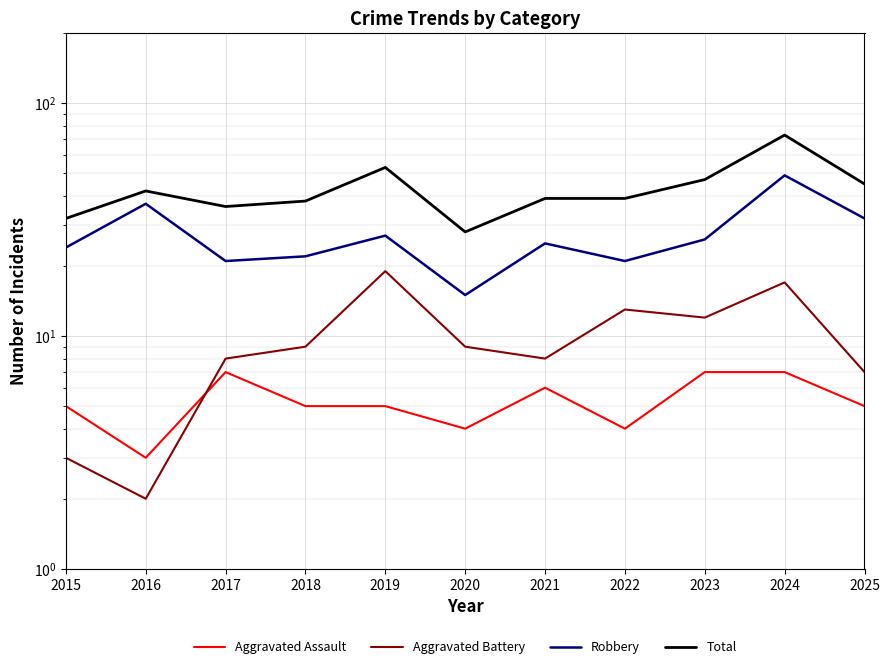

True or false: Aggravated Assault and Total cross at least once.

False